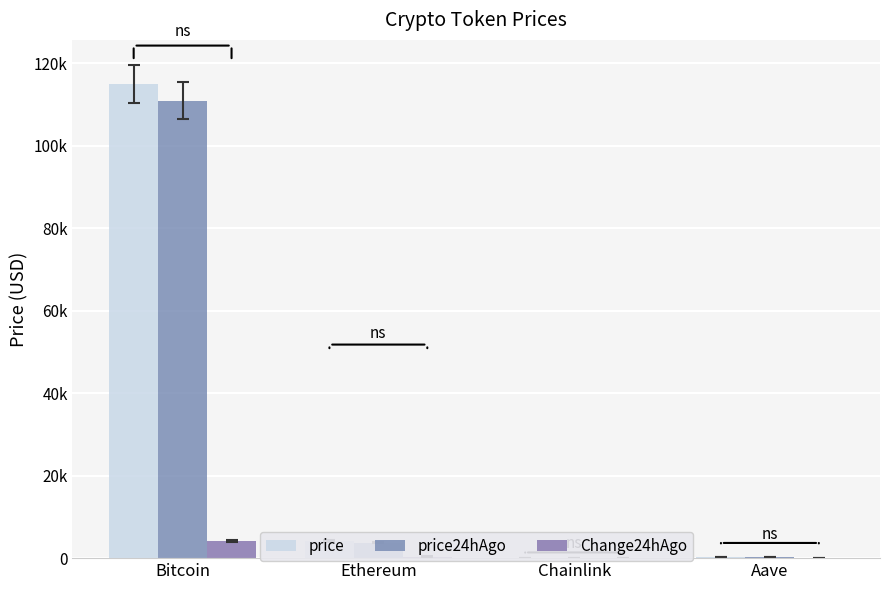

What are all the series names shown in the legend?

price, price24hAgo, Change24hAgo